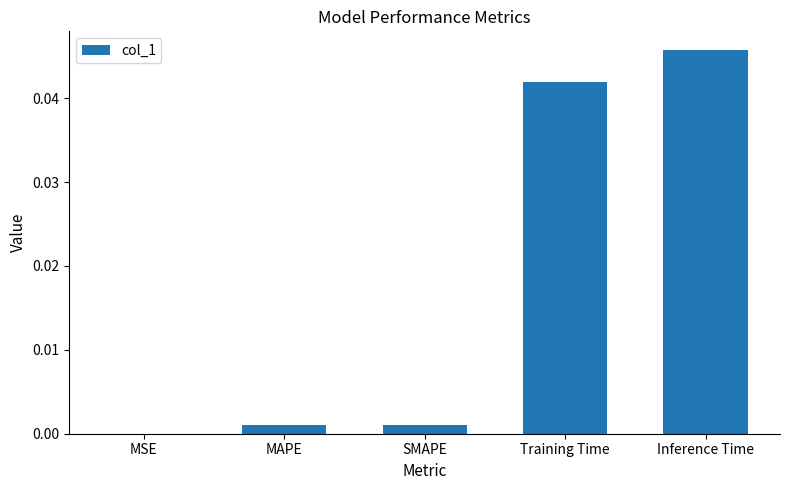

Between Inference Time and Training Time, which is larger?

Inference Time